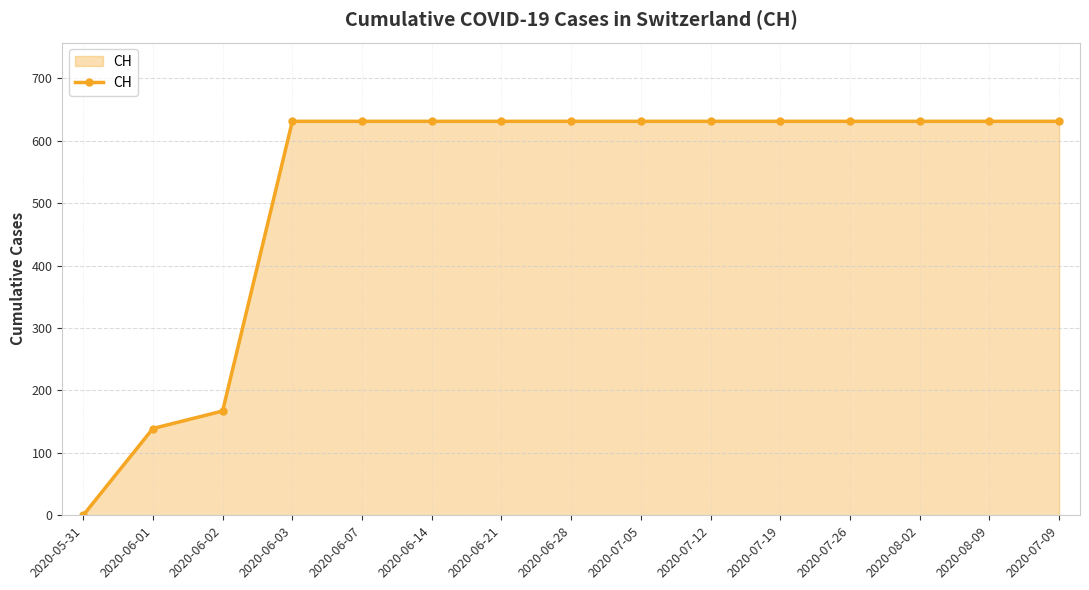

The chart shows a value of 344 at 2020-05-31. True or false?

False